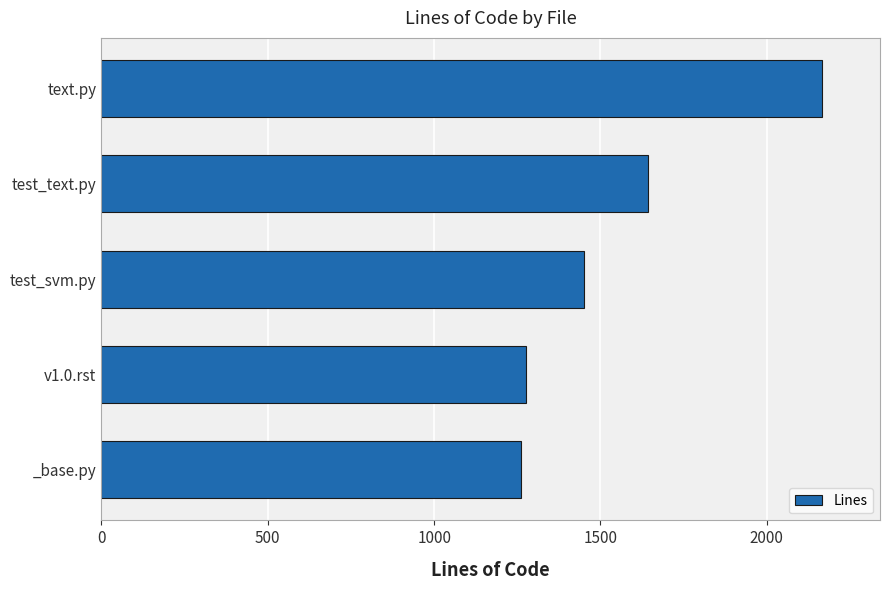

At which category does the chart reach its peak across all series?

text.py